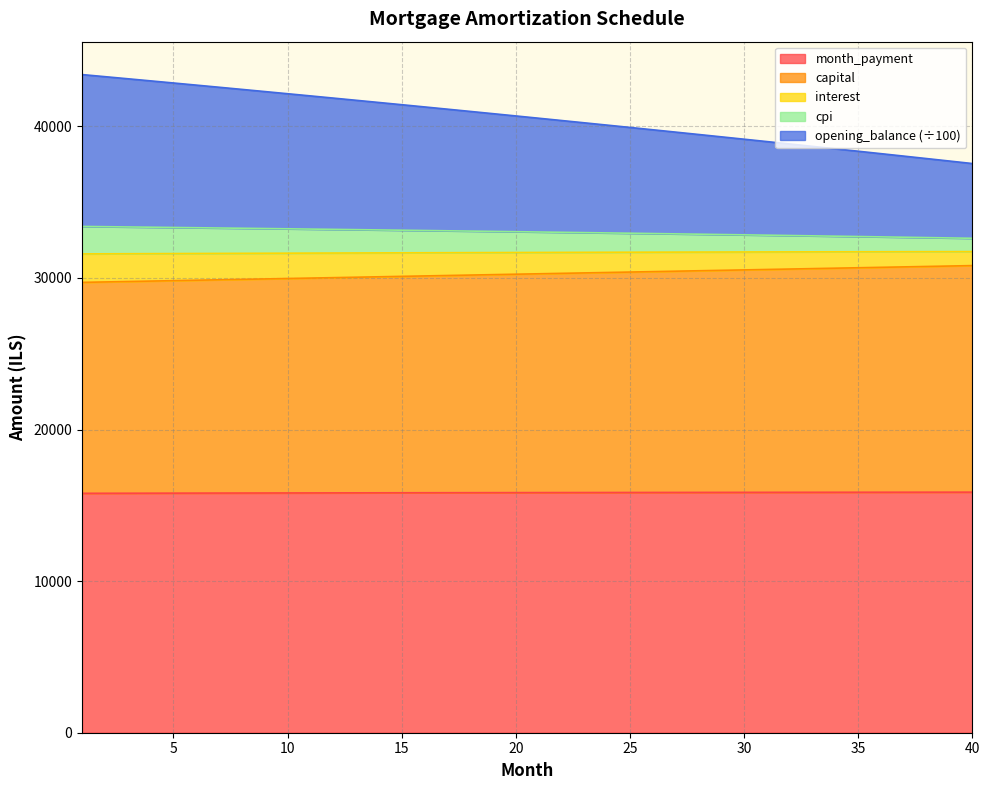

What is the minimum value shown in the chart?

15792.8